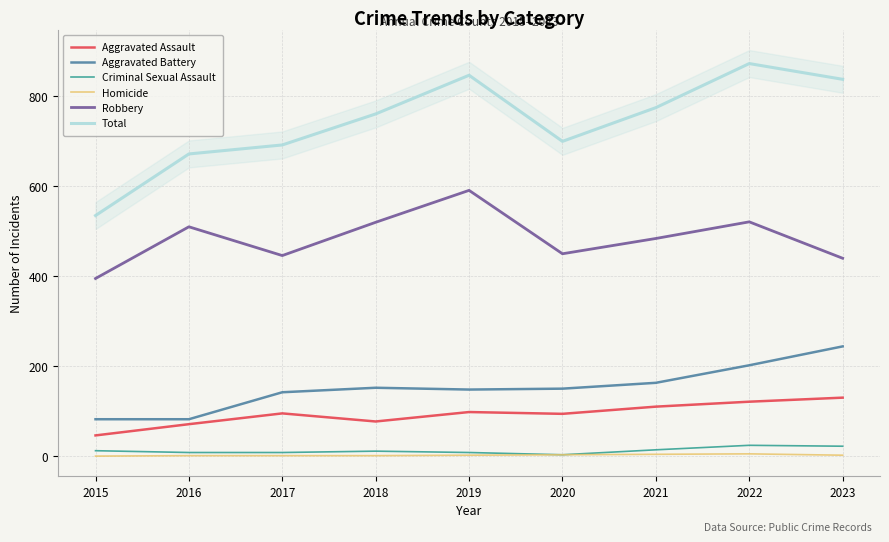

Which category has the lowest value in the Total series?

2015